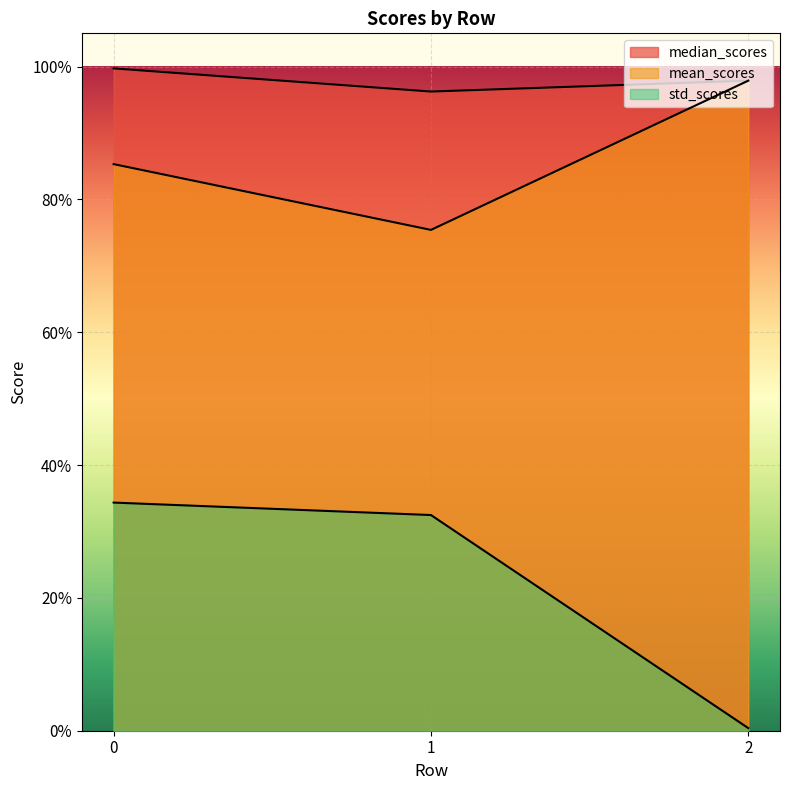

Rank the series at 2 from highest to lowest value.

median_scores (line), mean_scores (line), std_scores (line)